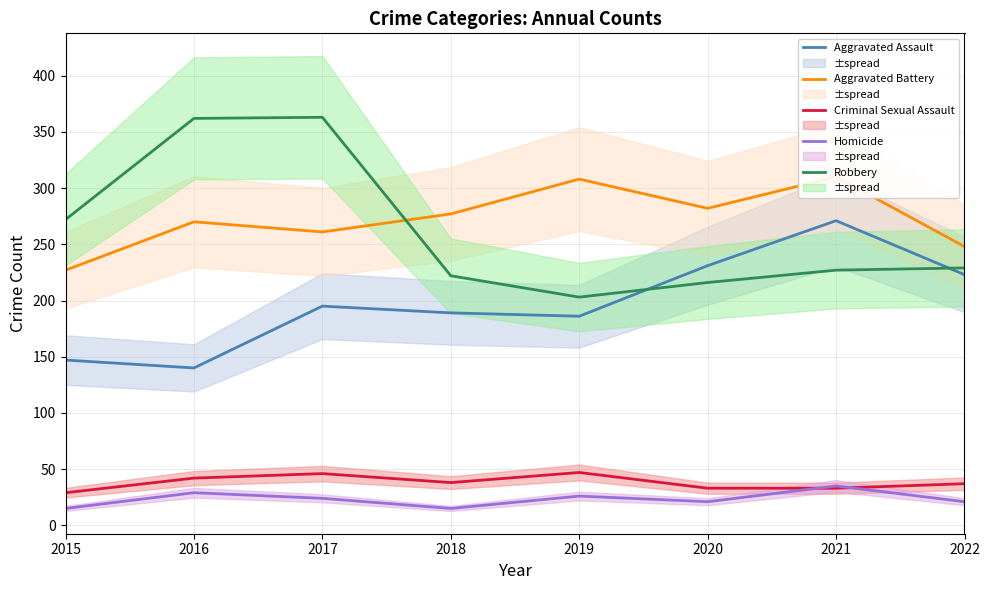

True or false: Homicide and Robbery cross at least once.

False